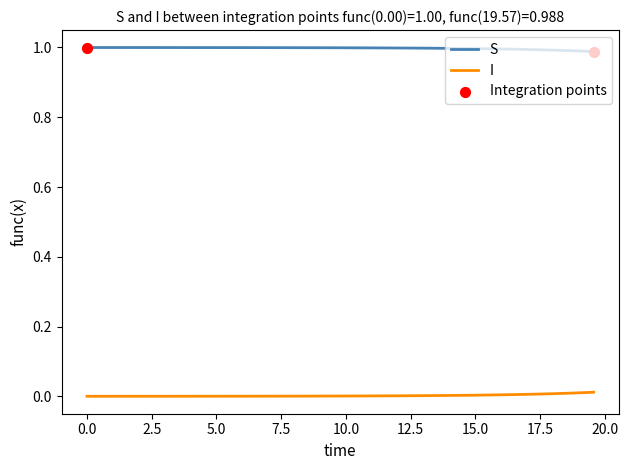

True or false: I and S intersect in this chart.

False